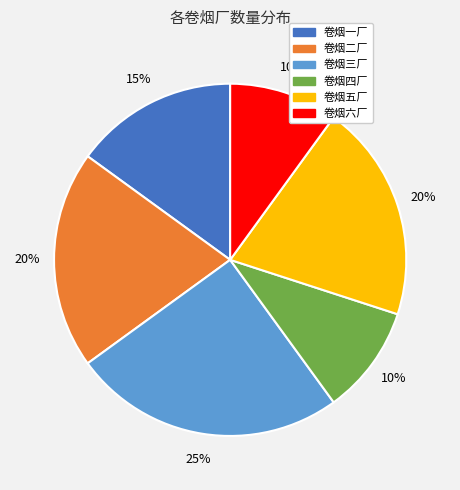

How many slices are in this pie chart?

6